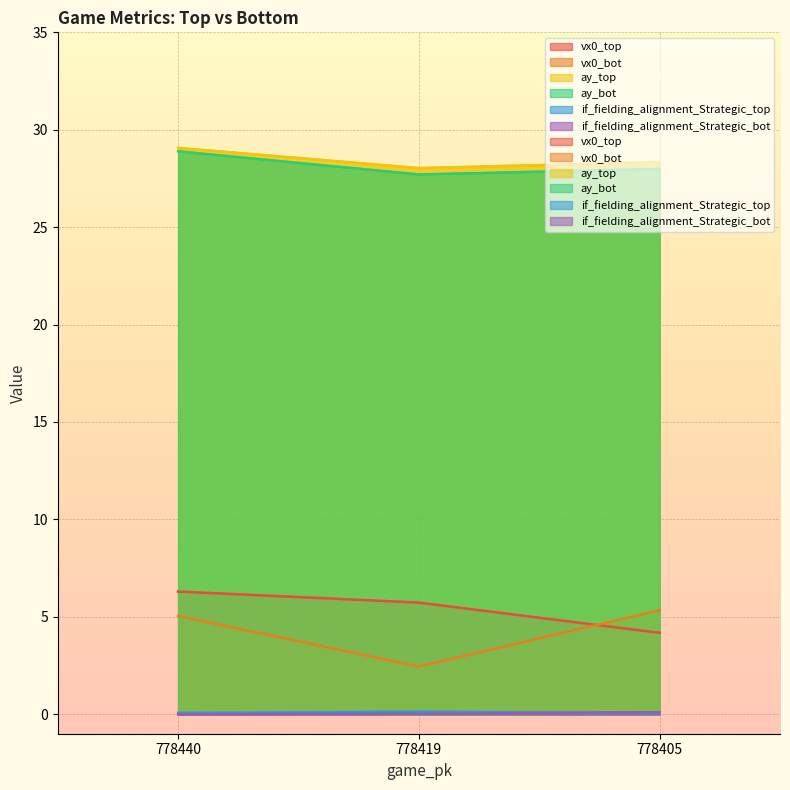

What is the difference between the maximum and minimum values in the vx0_top series?

2.1